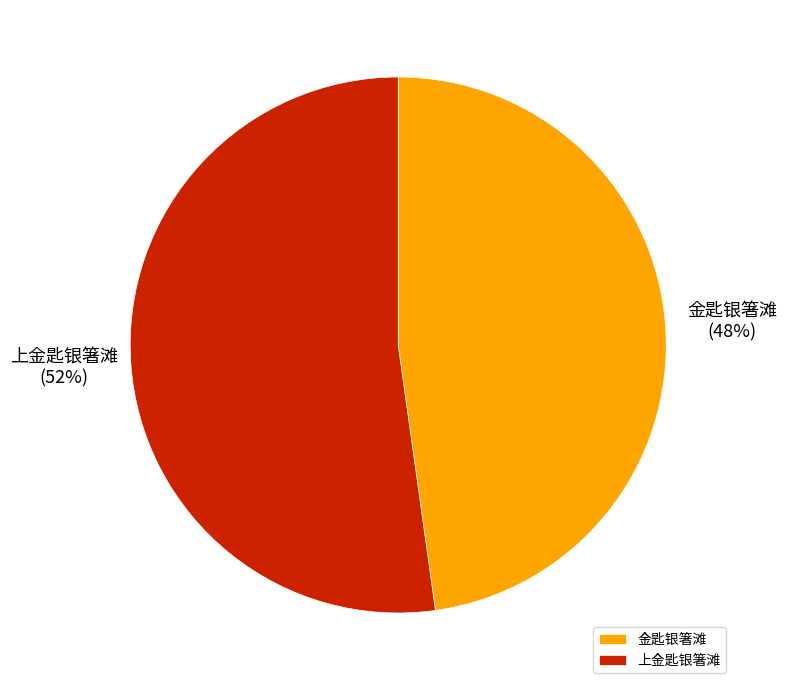

Does 金匙银箸滩 represent more than half of the total?

No